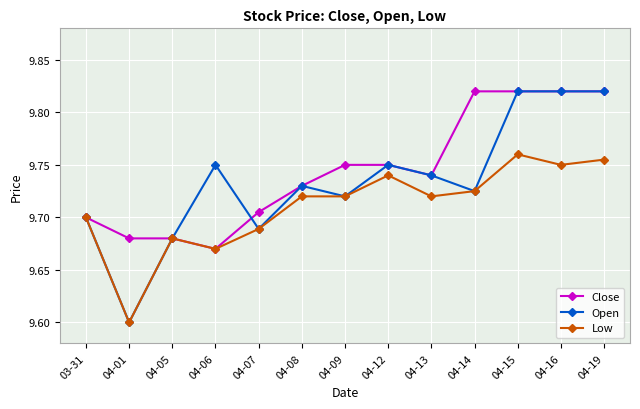

What position from the left is 04-19?

13